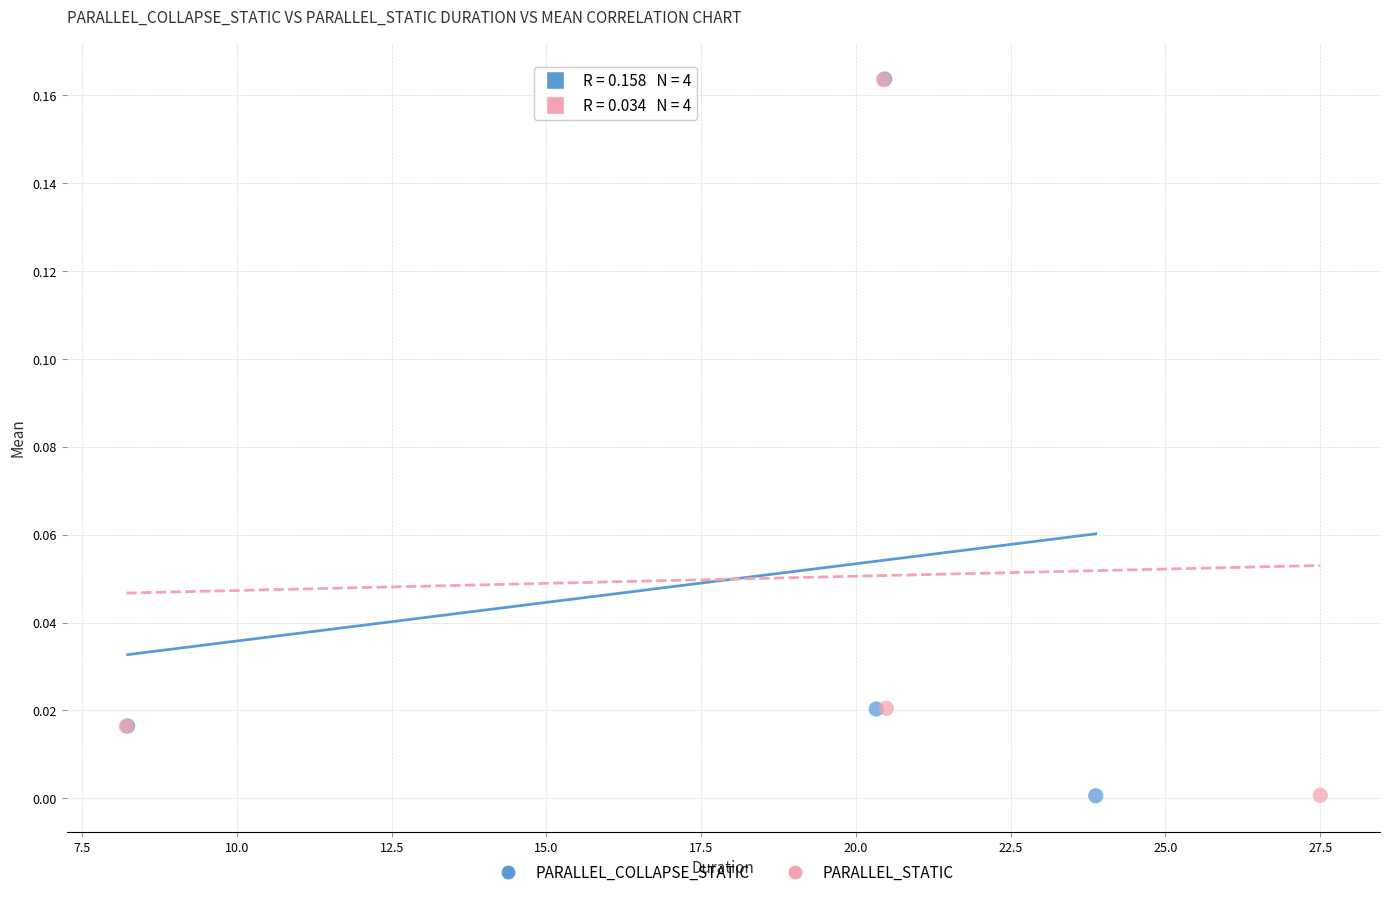

What are all the series names shown in the legend?

PARALLEL_COLLAPSE_STATIC, PARALLEL_STATIC